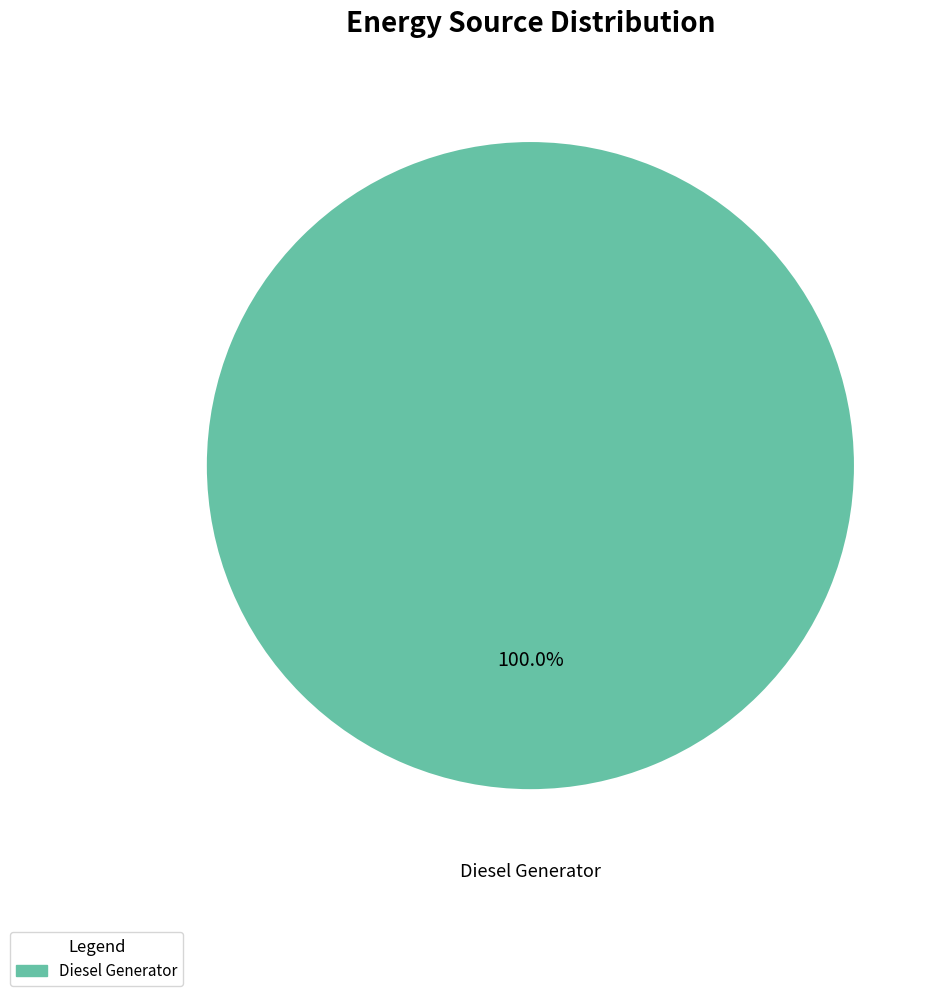

How many slices are in this pie chart?

1